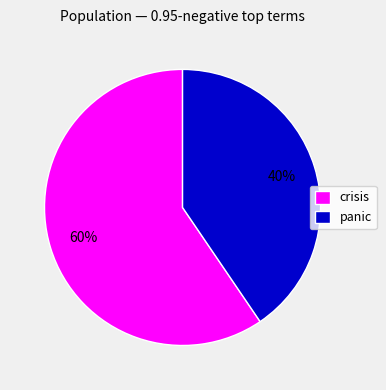

Do crisis and panic together represent more than half of the pie?

Yes